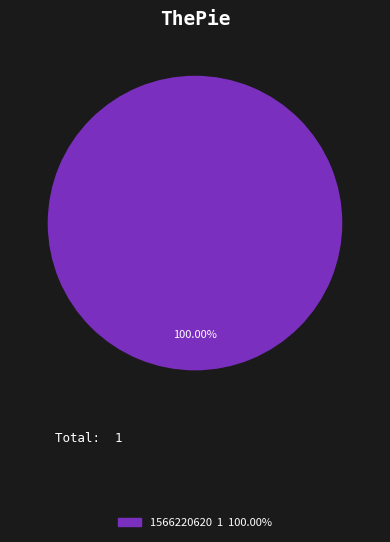

Is there any slice that represents more than half of the pie?

Yes